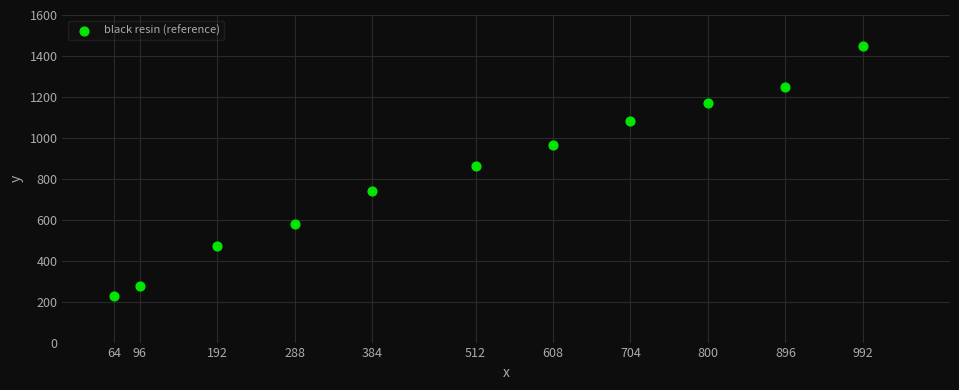

What is the range of Y values (max minus min)?

1219.9